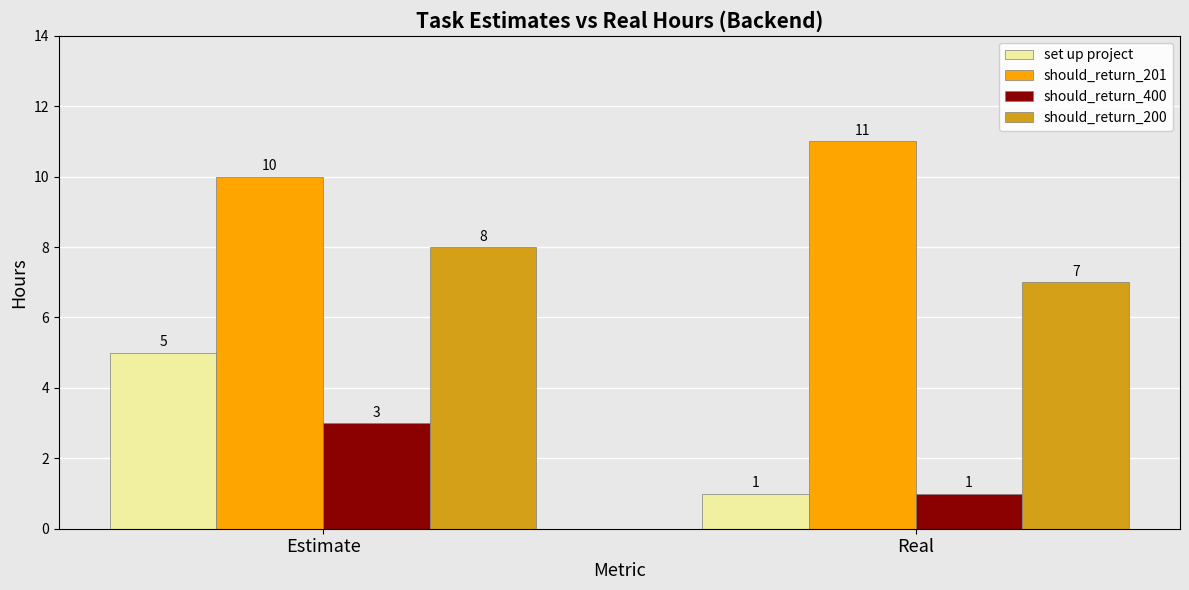

Reading left to right, what are all the values shown in this chart?

set up project: Estimate=5	Real=1
should_return_201: Estimate=10	Real=11
should_return_400: Estimate=3	Real=1
should_return_200: Estimate=8	Real=7